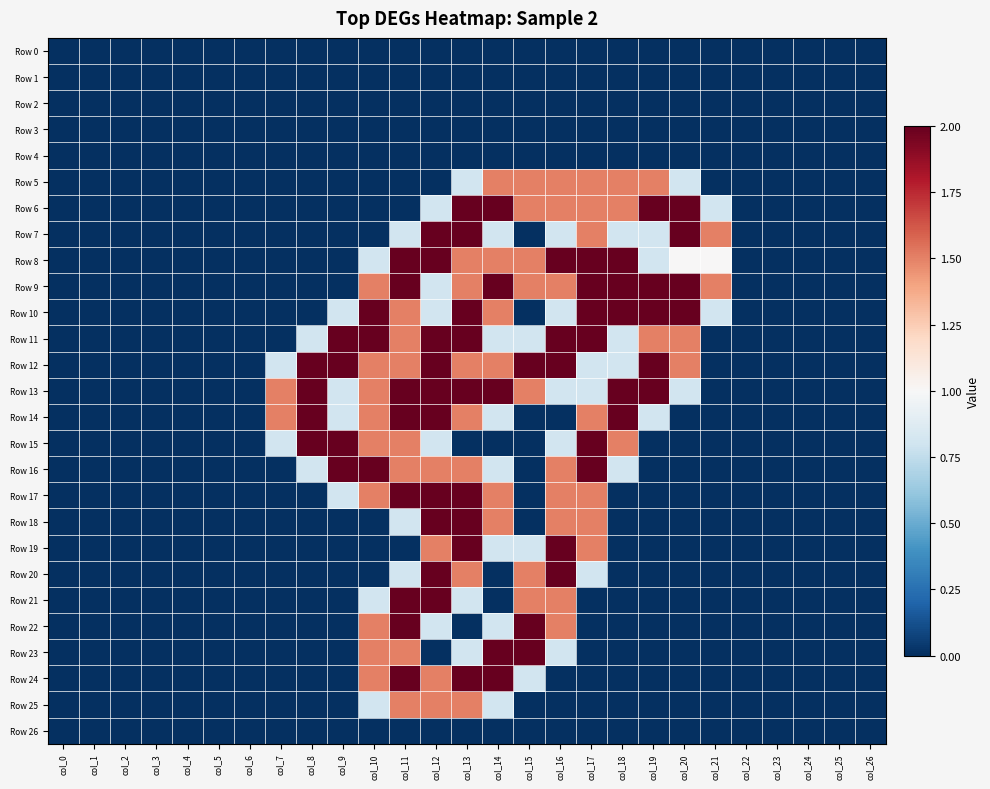

Reading right to left, what are all the values shown in this chart?

Row 0: col_26=0.0	col_25=0.0	col_24=0.0	col_23=0.0	col_22=0.0	col_21=0.0	col_20=0.0	col_19=0.0	col_18=0.0	col_17=0.0	col_16=0.0	col_15=0.0	col_14=0.0	col_13=0.0	col_12=0.0	col_11=0.0	col_10=0.0	col_9=0.0	col_8=0.0	col_7=0.0	col_6=0.0	col_5=0.0	col_4=0.0	col_3=0.0	col_2=0.0	col_1=0.0	col_0=0.0
Row 1: col_26=0.0	col_25=0.0	col_24=0.0	col_23=0.0	col_22=0.0	col_21=0.0	col_20=0.0	col_19=0.0	col_18=0.0	col_17=0.0	col_16=0.0	col_15=0.0	col_14=0.0	col_13=0.0	col_12=0.0	col_11=0.0	col_10=0.0	col_9=0.0	col_8=0.0	col_7=0.0	col_6=0.0	col_5=0.0	col_4=0.0	col_3=0.0	col_2=0.0	col_1=0.0	col_0=0.0
Row 2: col_26=0.0	col_25=0.0	col_24=0.0	col_23=0.0	col_22=0.0	col_21=0.0	col_20=0.0	col_19=0.0	col_18=0.0	col_17=0.0	col_16=0.0	col_15=0.0	col_14=0.0	col_13=0.0	col_12=0.0	col_11=0.0	col_10=0.0	col_9=0.0	col_8=0.0	col_7=0.0	col_6=0.0	col_5=0.0	col_4=0.0	col_3=0.0	col_2=0.0	col_1=0.0	col_0=0.0
Row 3: col_26=0.0	col_25=0.0	col_24=0.0	col_23=0.0	col_22=0.0	col_21=0.0	col_20=0.0	col_19=0.0	col_18=0.0	col_17=0.0	col_16=0.0	col_15=0.0	col_14=0.0	col_13=0.0	col_12=0.0	col_11=0.0	col_10=0.0	col_9=0.0	col_8=0.0	col_7=0.0	col_6=0.0	col_5=0.0	col_4=0.0	col_3=0.0	col_2=0.0	col_1=0.0	col_0=0.0
Row 4: col_26=0.0	col_25=0.0	col_24=0.0	col_23=0.0	col_22=0.0	col_21=0.0	col_20=0.0	col_19=0.0	col_18=0.0	col_17=0.0	col_16=0.0	col_15=0.0	col_14=0.0	col_13=0.0	col_12=0.0	col_11=0.0	col_10=0.0	col_9=0.0	col_8=0.0	col_7=0.0	col_6=0.0	col_5=0.0	col_4=0.0	col_3=0.0	col_2=0.0	col_1=0.0	col_0=0.0
Row 5: col_26=0.0	col_25=0.0	col_24=0.0	col_23=0.0	col_22=0.0	col_21=0.0	col_20=0.8	col_19=1.5	col_18=1.5	col_17=1.5	col_16=1.5	col_15=1.5	col_14=1.5	col_13=0.8	col_12=0.0	col_11=0.0	col_10=0.0	col_9=0.0	col_8=0.0	col_7=0.0	col_6=0.0	col_5=0.0	col_4=0.0	col_3=0.0	col_2=0.0	col_1=0.0	col_0=0.0
Row 6: col_26=0.0	col_25=0.0	col_24=0.0	col_23=0.0	col_22=0.0	col_21=0.8	col_20=2.0	col_19=2.0	col_18=1.5	col_17=1.5	col_16=1.5	col_15=1.5	col_14=2.0	col_13=2.0	col_12=0.8	col_11=0.0	col_10=0.0	col_9=0.0	col_8=0.0	col_7=0.0	col_6=0.0	col_5=0.0	col_4=0.0	col_3=0.0	col_2=0.0	col_1=0.0	col_0=0.0
Row 7: col_26=0.0	col_25=0.0	col_24=0.0	col_23=0.0	col_22=0.0	col_21=1.5	col_20=2.0	col_19=0.8	col_18=0.8	col_17=1.5	col_16=0.8	col_15=0.0	col_14=0.8	col_13=2.0	col_12=2.0	col_11=0.8	col_10=0.0	col_9=0.0	col_8=0.0	col_7=0.0	col_6=0.0	col_5=0.0	col_4=0.0	col_3=0.0	col_2=0.0	col_1=0.0	col_0=0.0
Row 8: col_26=0.0	col_25=0.0	col_24=0.0	col_23=0.0	col_22=0.0	col_21=1.0	col_20=1.0	col_19=0.8	col_18=2.0	col_17=2.0	col_16=2.0	col_15=1.5	col_14=1.5	col_13=1.5	col_12=2.0	col_11=2.0	col_10=0.8	col_9=0.0	col_8=0.0	col_7=0.0	col_6=0.0	col_5=0.0	col_4=0.0	col_3=0.0	col_2=0.0	col_1=0.0	col_0=0.0
Row 9: col_26=0.0	col_25=0.0	col_24=0.0	col_23=0.0	col_22=0.0	col_21=1.5	col_20=2.0	col_19=2.0	col_18=2.0	col_17=2.0	col_16=1.5	col_15=1.5	col_14=2.0	col_13=1.5	col_12=0.8	col_11=2.0	col_10=1.5	col_9=0.0	col_8=0.0	col_7=0.0	col_6=0.0	col_5=0.0	col_4=0.0	col_3=0.0	col_2=0.0	col_1=0.0	col_0=0.0
Row 10: col_26=0.0	col_25=0.0	col_24=0.0	col_23=0.0	col_22=0.0	col_21=0.8	col_20=2.0	col_19=2.0	col_18=2.0	col_17=2.0	col_16=0.8	col_15=0.0	col_14=1.5	col_13=2.0	col_12=0.8	col_11=1.5	col_10=2.0	col_9=0.8	col_8=0.0	col_7=0.0	col_6=0.0	col_5=0.0	col_4=0.0	col_3=0.0	col_2=0.0	col_1=0.0	col_0=0.0
Row 11: col_26=0.0	col_25=0.0	col_24=0.0	col_23=0.0	col_22=0.0	col_21=0.0	col_20=1.5	col_19=1.5	col_18=0.8	col_17=2.0	col_16=2.0	col_15=0.8	col_14=0.8	col_13=2.0	col_12=2.0	col_11=1.5	col_10=2.0	col_9=2.0	col_8=0.8	col_7=0.0	col_6=0.0	col_5=0.0	col_4=0.0	col_3=0.0	col_2=0.0	col_1=0.0	col_0=0.0
Row 12: col_26=0.0	col_25=0.0	col_24=0.0	col_23=0.0	col_22=0.0	col_21=0.0	col_20=1.5	col_19=2.0	col_18=0.8	col_17=0.8	col_16=2.0	col_15=2.0	col_14=1.5	col_13=1.5	col_12=2.0	col_11=1.5	col_10=1.5	col_9=2.0	col_8=2.0	col_7=0.8	col_6=0.0	col_5=0.0	col_4=0.0	col_3=0.0	col_2=0.0	col_1=0.0	col_0=0.0
Row 13: col_26=0.0	col_25=0.0	col_24=0.0	col_23=0.0	col_22=0.0	col_21=0.0	col_20=0.8	col_19=2.0	col_18=2.0	col_17=0.8	col_16=0.8	col_15=1.5	col_14=2.0	col_13=2.0	col_12=2.0	col_11=2.0	col_10=1.5	col_9=0.8	col_8=2.0	col_7=1.5	col_6=0.0	col_5=0.0	col_4=0.0	col_3=0.0	col_2=0.0	col_1=0.0	col_0=0.0
Row 14: col_26=0.0	col_25=0.0	col_24=0.0	col_23=0.0	col_22=0.0	col_21=0.0	col_20=0.0	col_19=0.8	col_18=2.0	col_17=1.5	col_16=0.0	col_15=0.0	col_14=0.8	col_13=1.5	col_12=2.0	col_11=2.0	col_10=1.5	col_9=0.8	col_8=2.0	col_7=1.5	col_6=0.0	col_5=0.0	col_4=0.0	col_3=0.0	col_2=0.0	col_1=0.0	col_0=0.0
Row 15: col_26=0.0	col_25=0.0	col_24=0.0	col_23=0.0	col_22=0.0	col_21=0.0	col_20=0.0	col_19=0.0	col_18=1.5	col_17=2.0	col_16=0.8	col_15=0.0	col_14=0.0	col_13=0.0	col_12=0.8	col_11=1.5	col_10=1.5	col_9=2.0	col_8=2.0	col_7=0.8	col_6=0.0	col_5=0.0	col_4=0.0	col_3=0.0	col_2=0.0	col_1=0.0	col_0=0.0
Row 16: col_26=0.0	col_25=0.0	col_24=0.0	col_23=0.0	col_22=0.0	col_21=0.0	col_20=0.0	col_19=0.0	col_18=0.8	col_17=2.0	col_16=1.5	col_15=0.0	col_14=0.8	col_13=1.5	col_12=1.5	col_11=1.5	col_10=2.0	col_9=2.0	col_8=0.8	col_7=0.0	col_6=0.0	col_5=0.0	col_4=0.0	col_3=0.0	col_2=0.0	col_1=0.0	col_0=0.0
Row 17: col_26=0.0	col_25=0.0	col_24=0.0	col_23=0.0	col_22=0.0	col_21=0.0	col_20=0.0	col_19=0.0	col_18=0.0	col_17=1.5	col_16=1.5	col_15=0.0	col_14=1.5	col_13=2.0	col_12=2.0	col_11=2.0	col_10=1.5	col_9=0.8	col_8=0.0	col_7=0.0	col_6=0.0	col_5=0.0	col_4=0.0	col_3=0.0	col_2=0.0	col_1=0.0	col_0=0.0
Row 18: col_26=0.0	col_25=0.0	col_24=0.0	col_23=0.0	col_22=0.0	col_21=0.0	col_20=0.0	col_19=0.0	col_18=0.0	col_17=1.5	col_16=1.5	col_15=0.0	col_14=1.5	col_13=2.0	col_12=2.0	col_11=0.8	col_10=0.0	col_9=0.0	col_8=0.0	col_7=0.0	col_6=0.0	col_5=0.0	col_4=0.0	col_3=0.0	col_2=0.0	col_1=0.0	col_0=0.0
Row 19: col_26=0.0	col_25=0.0	col_24=0.0	col_23=0.0	col_22=0.0	col_21=0.0	col_20=0.0	col_19=0.0	col_18=0.0	col_17=1.5	col_16=2.0	col_15=0.8	col_14=0.8	col_13=2.0	col_12=1.5	col_11=0.0	col_10=0.0	col_9=0.0	col_8=0.0	col_7=0.0	col_6=0.0	col_5=0.0	col_4=0.0	col_3=0.0	col_2=0.0	col_1=0.0	col_0=0.0
Row 20: col_26=0.0	col_25=0.0	col_24=0.0	col_23=0.0	col_22=0.0	col_21=0.0	col_20=0.0	col_19=0.0	col_18=0.0	col_17=0.8	col_16=2.0	col_15=1.5	col_14=0.0	col_13=1.5	col_12=2.0	col_11=0.8	col_10=0.0	col_9=0.0	col_8=0.0	col_7=0.0	col_6=0.0	col_5=0.0	col_4=0.0	col_3=0.0	col_2=0.0	col_1=0.0	col_0=0.0
Row 21: col_26=0.0	col_25=0.0	col_24=0.0	col_23=0.0	col_22=0.0	col_21=0.0	col_20=0.0	col_19=0.0	col_18=0.0	col_17=0.0	col_16=1.5	col_15=1.5	col_14=0.0	col_13=0.8	col_12=2.0	col_11=2.0	col_10=0.8	col_9=0.0	col_8=0.0	col_7=0.0	col_6=0.0	col_5=0.0	col_4=0.0	col_3=0.0	col_2=0.0	col_1=0.0	col_0=0.0
Row 22: col_26=0.0	col_25=0.0	col_24=0.0	col_23=0.0	col_22=0.0	col_21=0.0	col_20=0.0	col_19=0.0	col_18=0.0	col_17=0.0	col_16=1.5	col_15=2.0	col_14=0.8	col_13=0.0	col_12=0.8	col_11=2.0	col_10=1.5	col_9=0.0	col_8=0.0	col_7=0.0	col_6=0.0	col_5=0.0	col_4=0.0	col_3=0.0	col_2=0.0	col_1=0.0	col_0=0.0
Row 23: col_26=0.0	col_25=0.0	col_24=0.0	col_23=0.0	col_22=0.0	col_21=0.0	col_20=0.0	col_19=0.0	col_18=0.0	col_17=0.0	col_16=0.8	col_15=2.0	col_14=2.0	col_13=0.8	col_12=0.0	col_11=1.5	col_10=1.5	col_9=0.0	col_8=0.0	col_7=0.0	col_6=0.0	col_5=0.0	col_4=0.0	col_3=0.0	col_2=0.0	col_1=0.0	col_0=0.0
Row 24: col_26=0.0	col_25=0.0	col_24=0.0	col_23=0.0	col_22=0.0	col_21=0.0	col_20=0.0	col_19=0.0	col_18=0.0	col_17=0.0	col_16=0.0	col_15=0.8	col_14=2.0	col_13=2.0	col_12=1.5	col_11=2.0	col_10=1.5	col_9=0.0	col_8=0.0	col_7=0.0	col_6=0.0	col_5=0.0	col_4=0.0	col_3=0.0	col_2=0.0	col_1=0.0	col_0=0.0
Row 25: col_26=0.0	col_25=0.0	col_24=0.0	col_23=0.0	col_22=0.0	col_21=0.0	col_20=0.0	col_19=0.0	col_18=0.0	col_17=0.0	col_16=0.0	col_15=0.0	col_14=0.8	col_13=1.5	col_12=1.5	col_11=1.5	col_10=0.8	col_9=0.0	col_8=0.0	col_7=0.0	col_6=0.0	col_5=0.0	col_4=0.0	col_3=0.0	col_2=0.0	col_1=0.0	col_0=0.0
Row 26: col_26=0.0	col_25=0.0	col_24=0.0	col_23=0.0	col_22=0.0	col_21=0.0	col_20=0.0	col_19=0.0	col_18=0.0	col_17=0.0	col_16=0.0	col_15=0.0	col_14=0.0	col_13=0.0	col_12=0.0	col_11=0.0	col_10=0.0	col_9=0.0	col_8=0.0	col_7=0.0	col_6=0.0	col_5=0.0	col_4=0.0	col_3=0.0	col_2=0.0	col_1=0.0	col_0=0.0